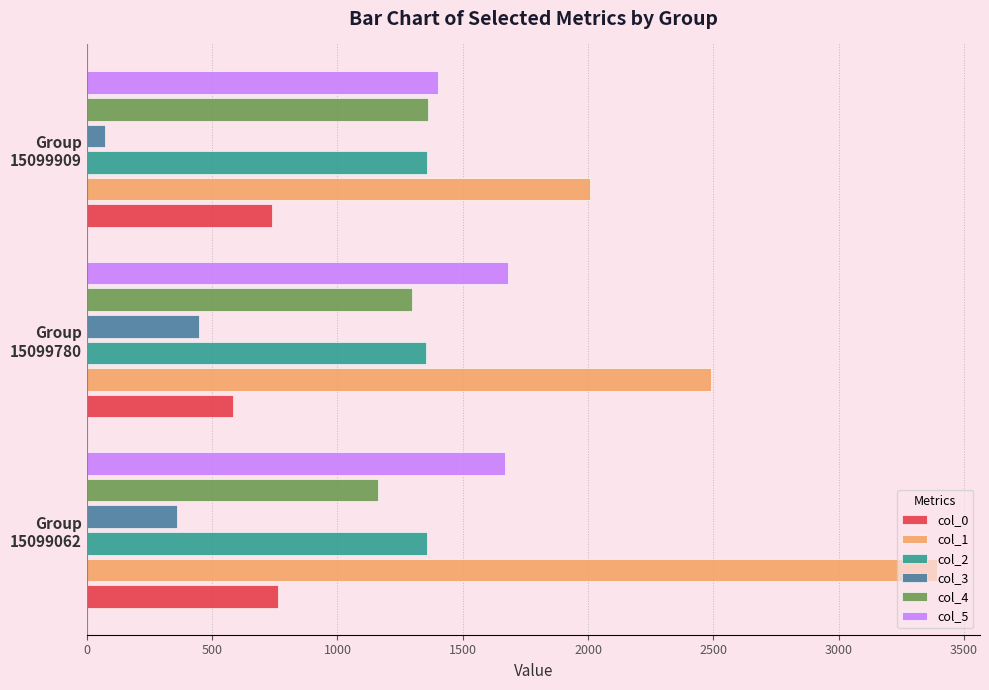

Which series has the largest total across all categories?

col_1